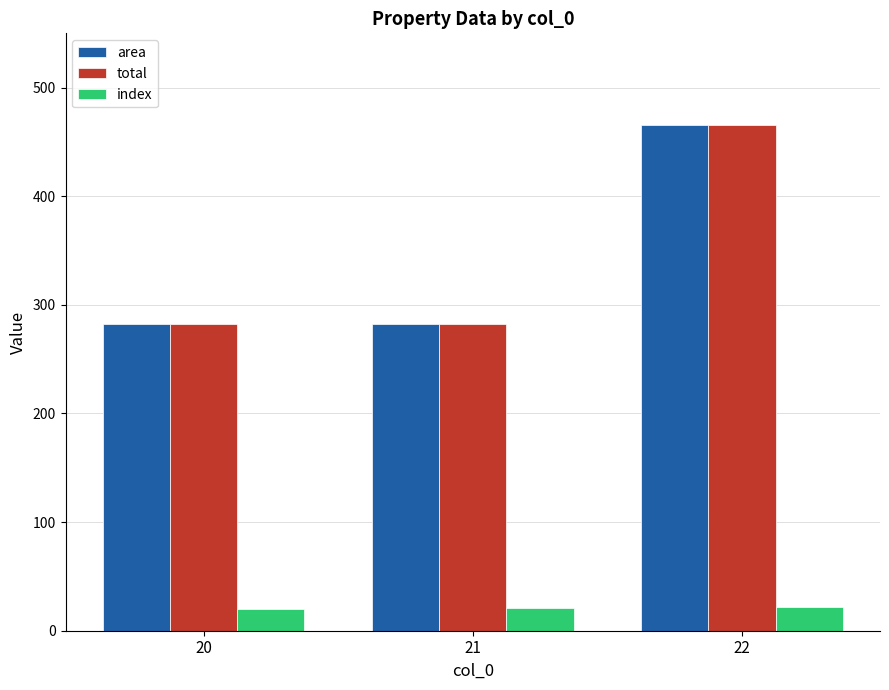

What is the difference between the maximum and minimum values in the area series?

182.7